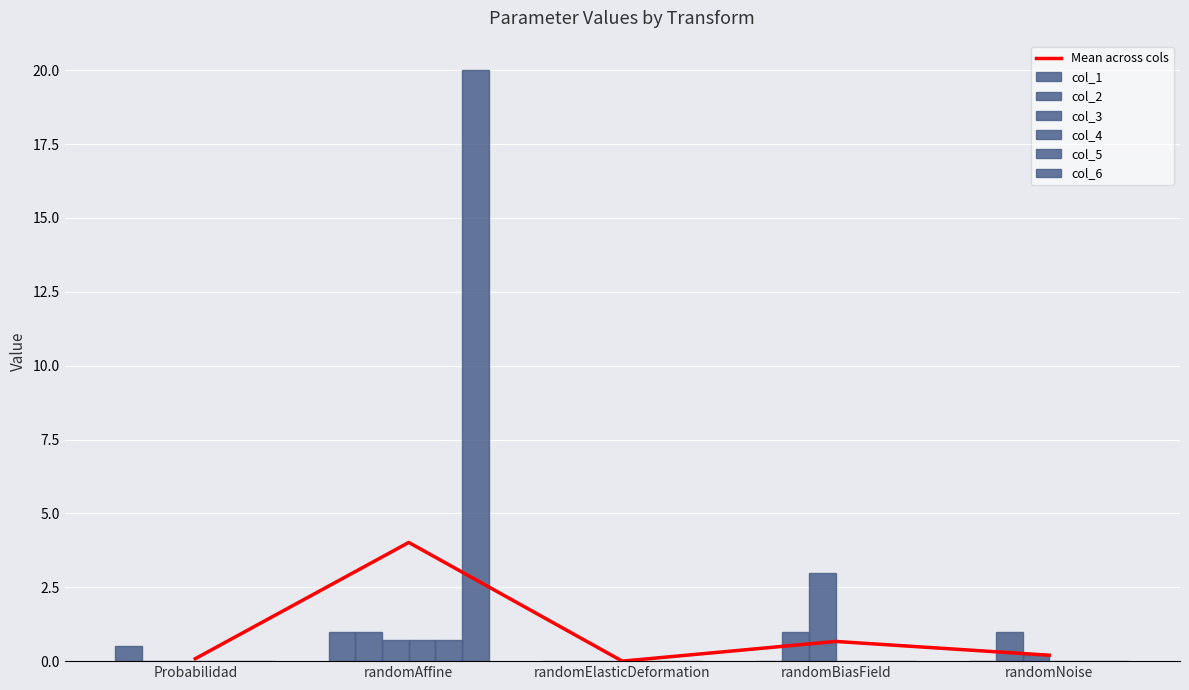

How many bars are there in each group?

6